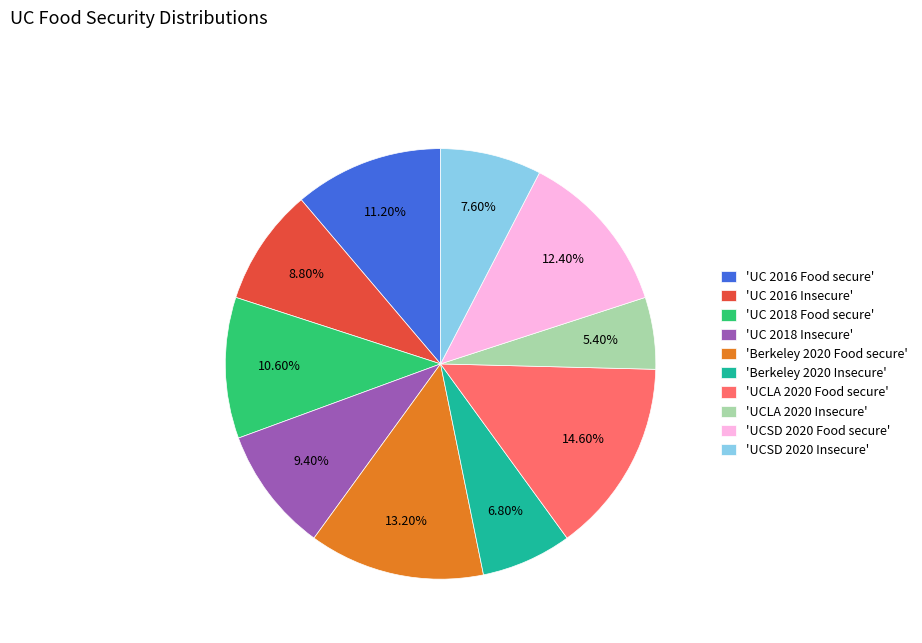

Approximately how many times larger is the value at 'UCSD 2020 Insecure' compared to 'UC 2018 Food secure'?

0.7